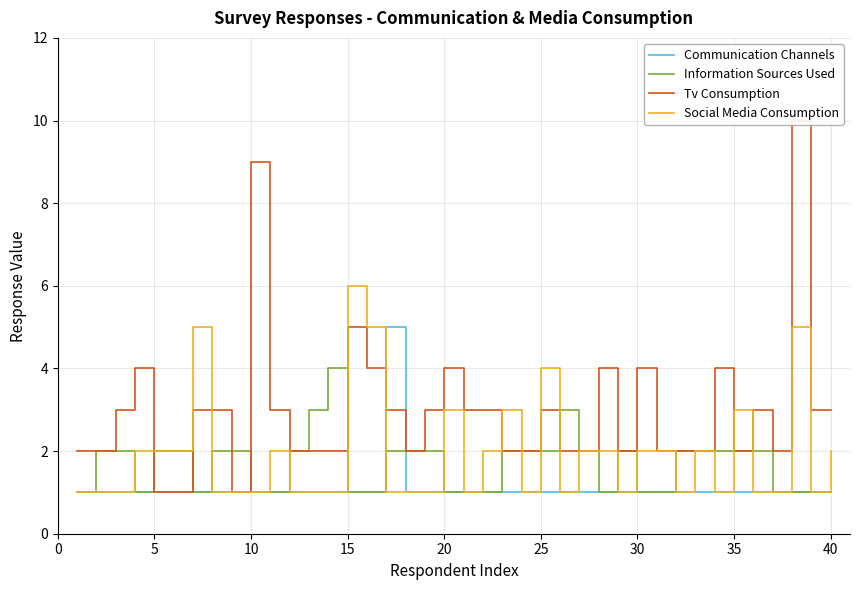

True or false: Information Sources Used and Communication Channels cross at least once.

True